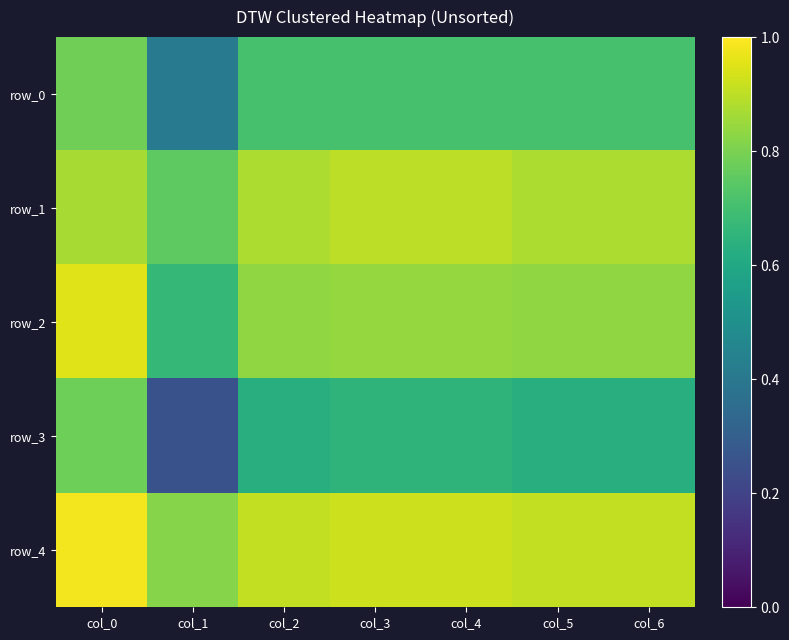

What is the average value of the row_0 series?

0.7